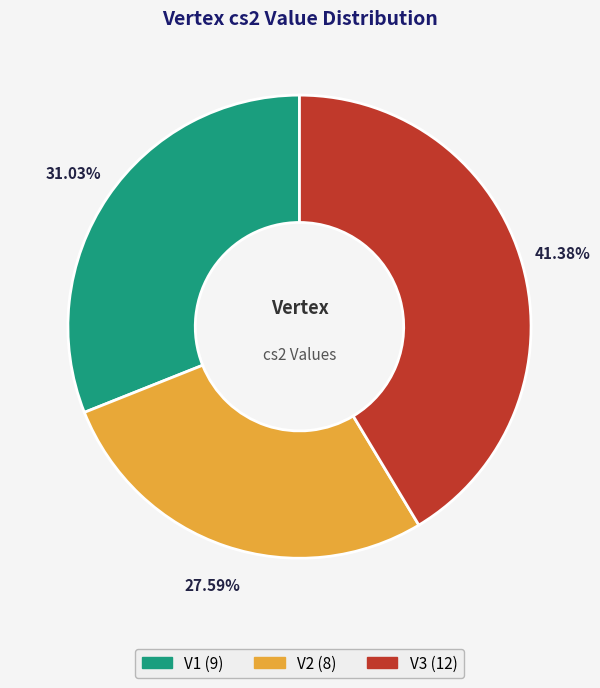

To the nearest percent, what percentage of the pie is V3?

41%